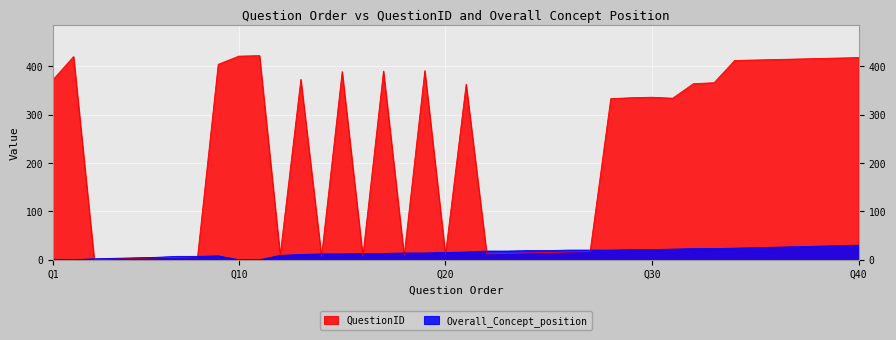

What is the value of the QuestionID point at the 21st from the left?

363